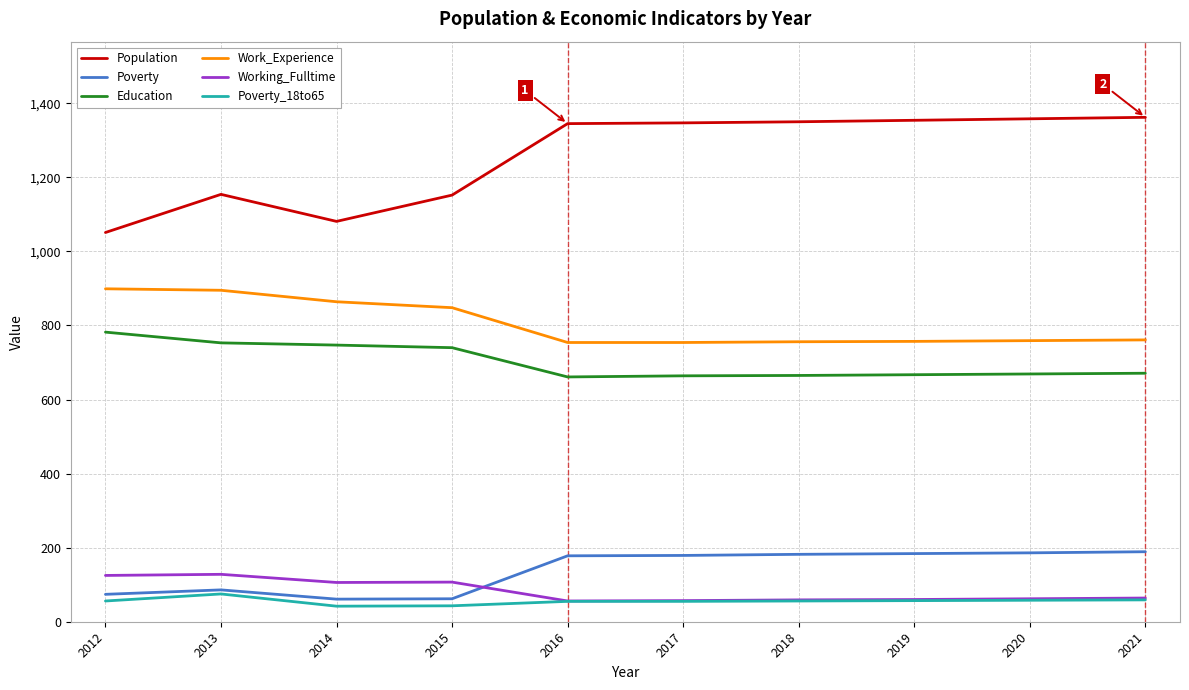

Is it true that Population equals 633 at 2016?

False